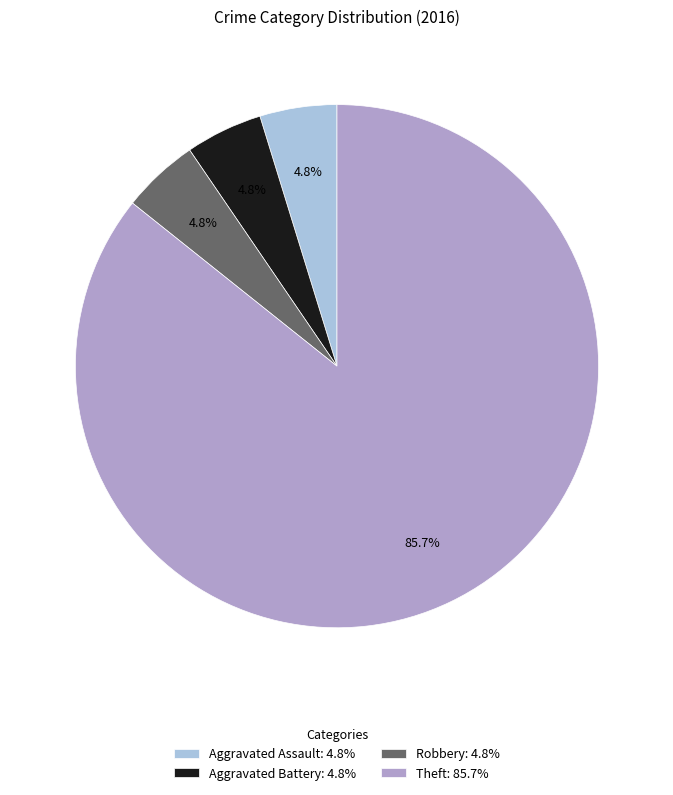

To the nearest percent, what is the difference between the largest and smallest slice percentages?

81%